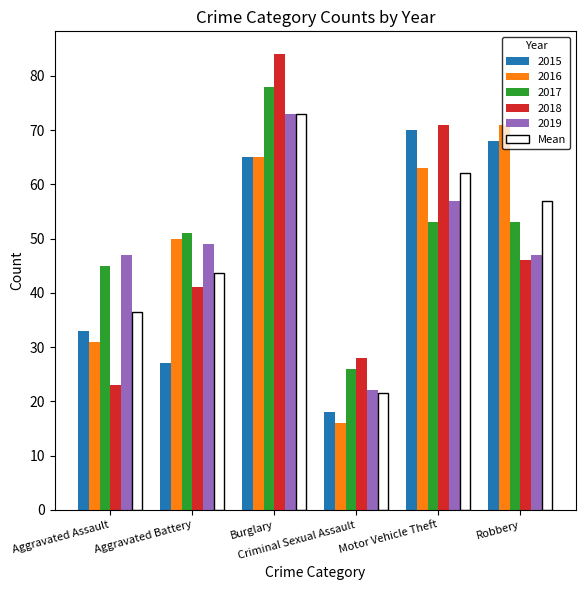

At which category does the chart reach its peak across all series?

Burglary